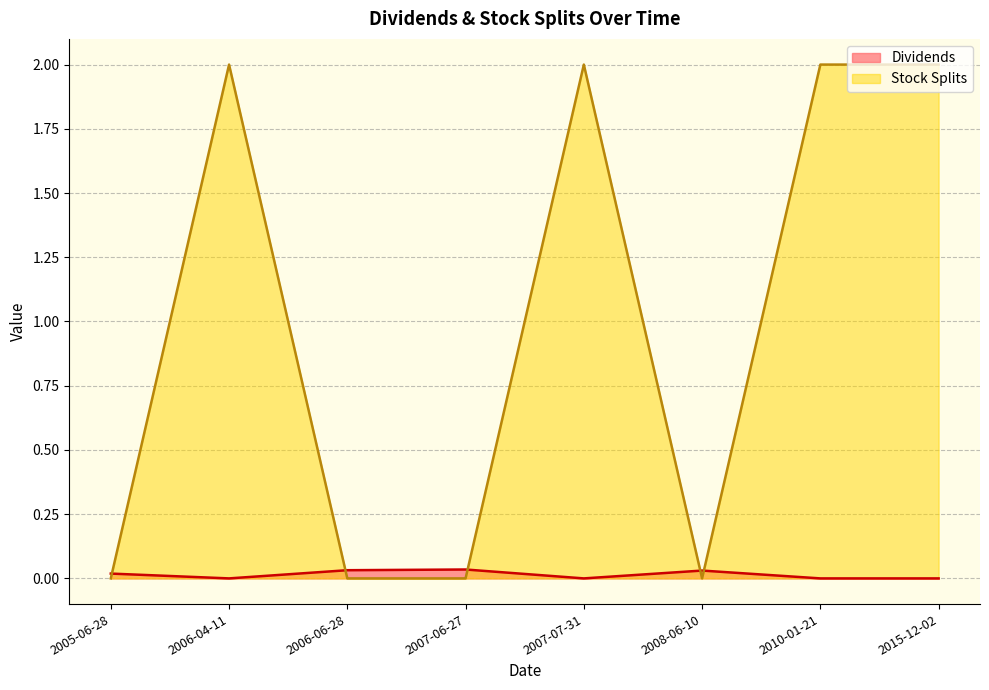

In Stock Splits, how many points are lower than both neighbors (excluding endpoints)?

1